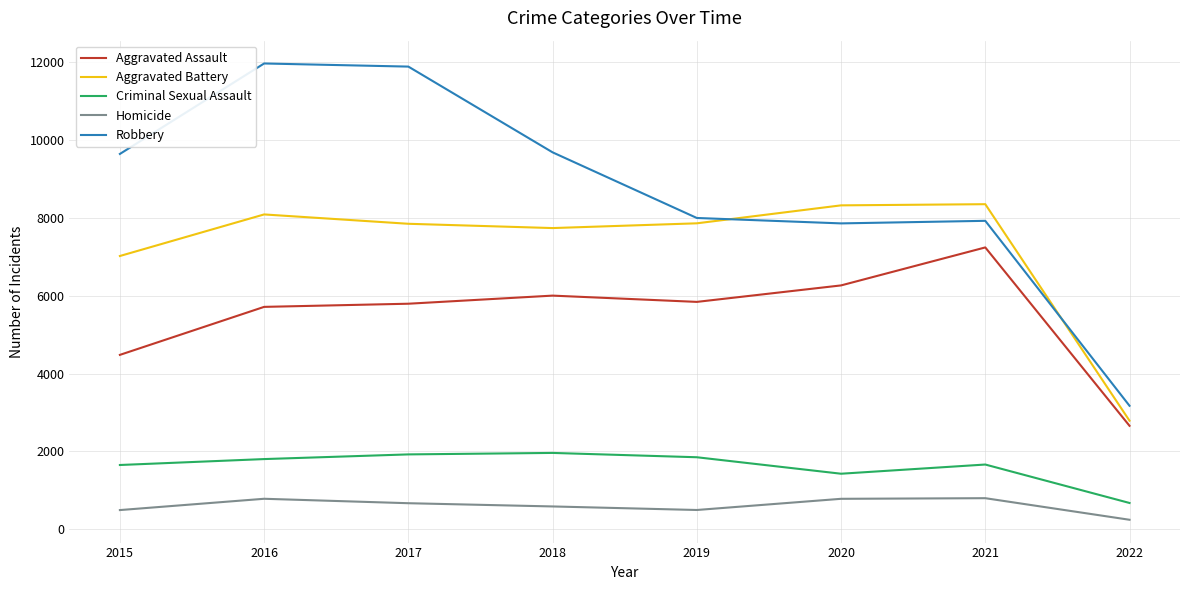

True or false: Aggravated Assault has more than 1 interior local peaks.

True